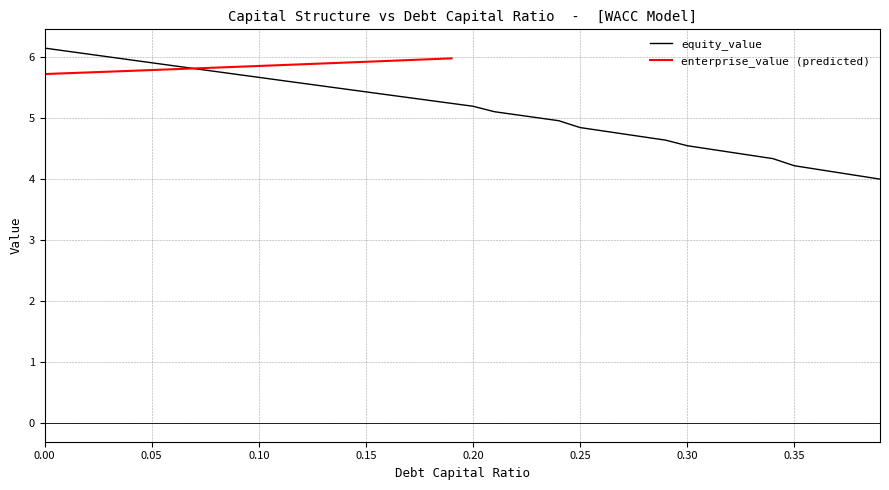

Which series has the widest spread of values?

equity_value